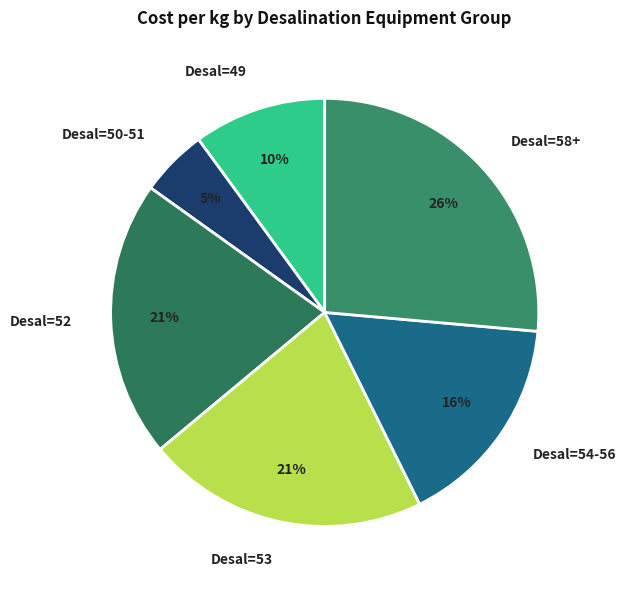

Count the number of slices in the pie.

6